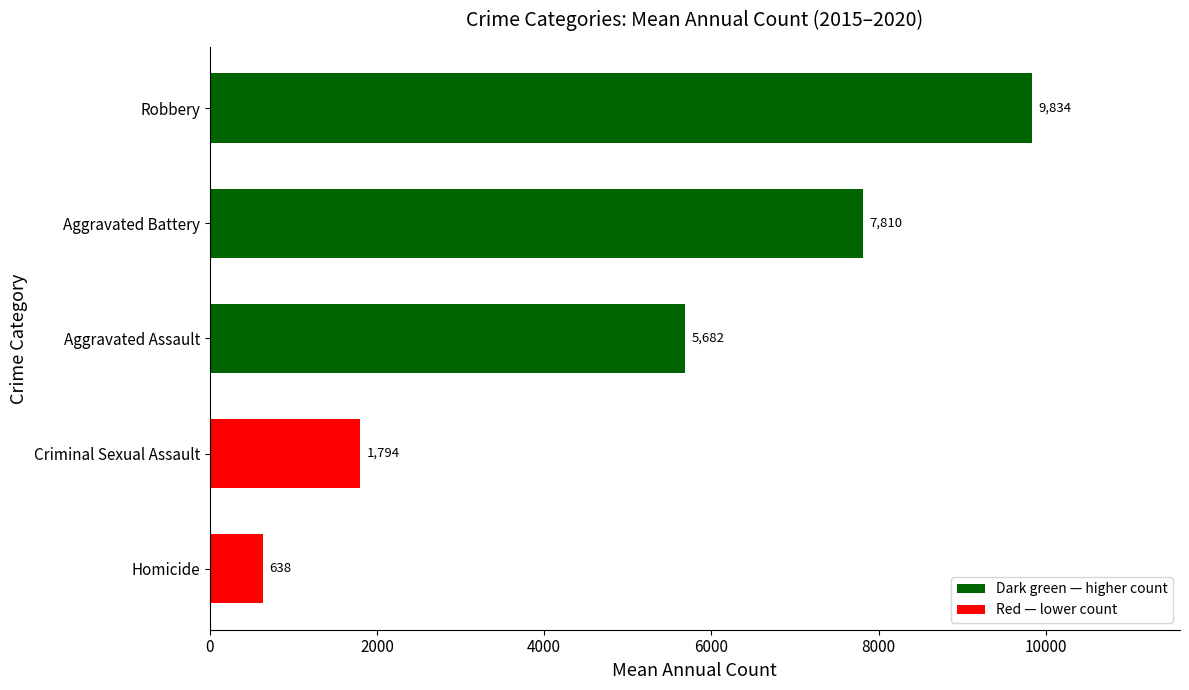

The chart shows a value of 638.0 at Homicide. True or false?

True